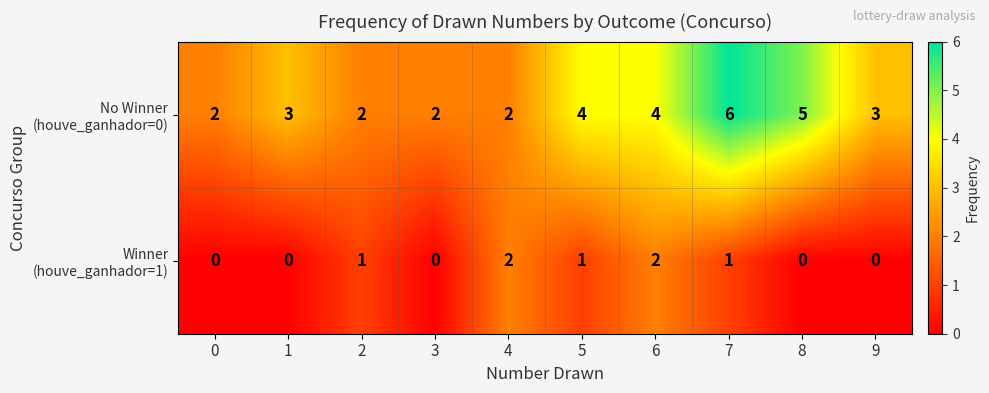

What is the total value across all series at 8?

5